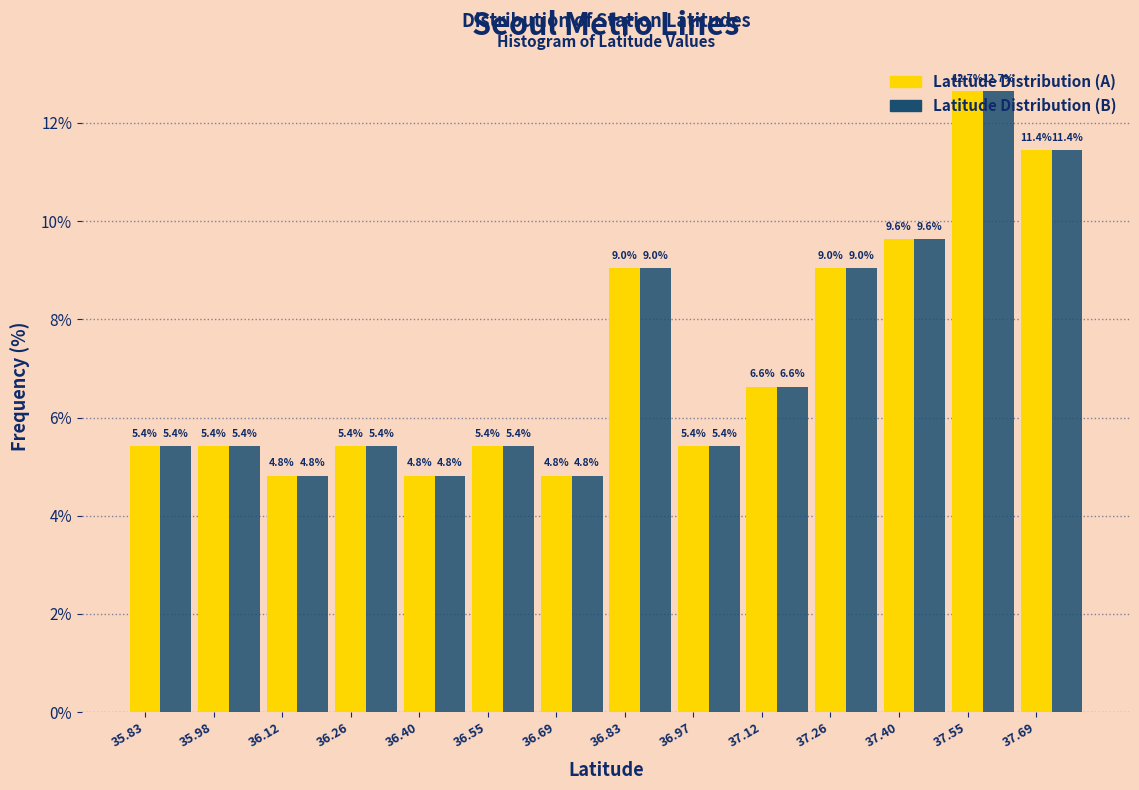

At which label does Latitude Distribution (A) first exceed 5?

35.83